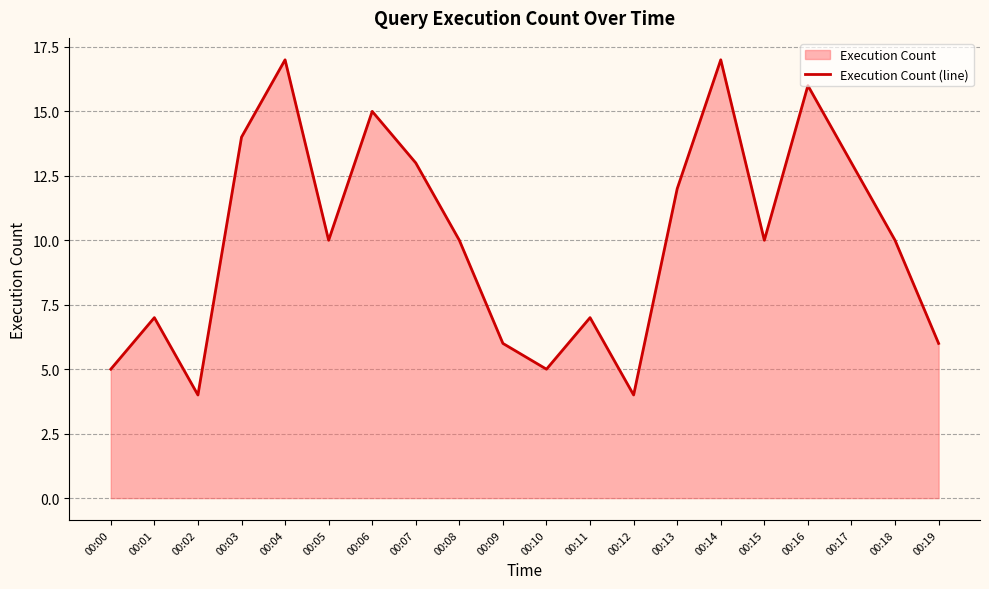

Where is the first local minimum?

00:02